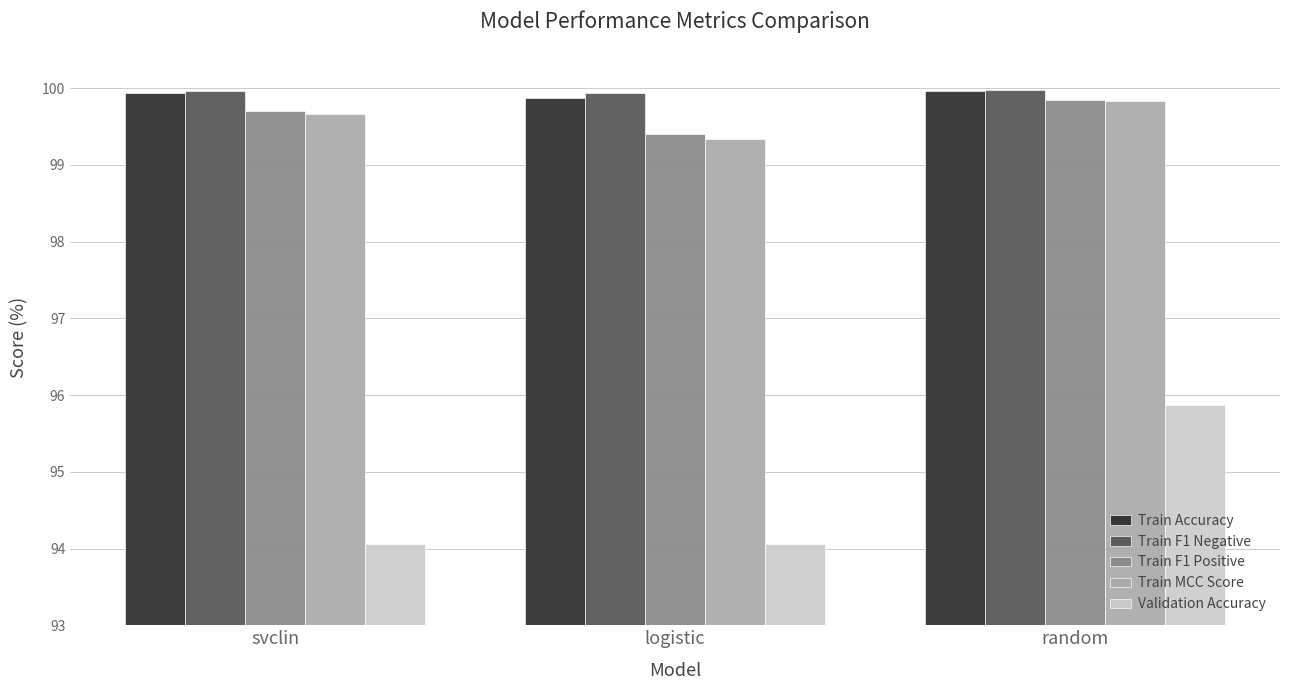

What is the spread (max minus min) of values at svclin?

5.9